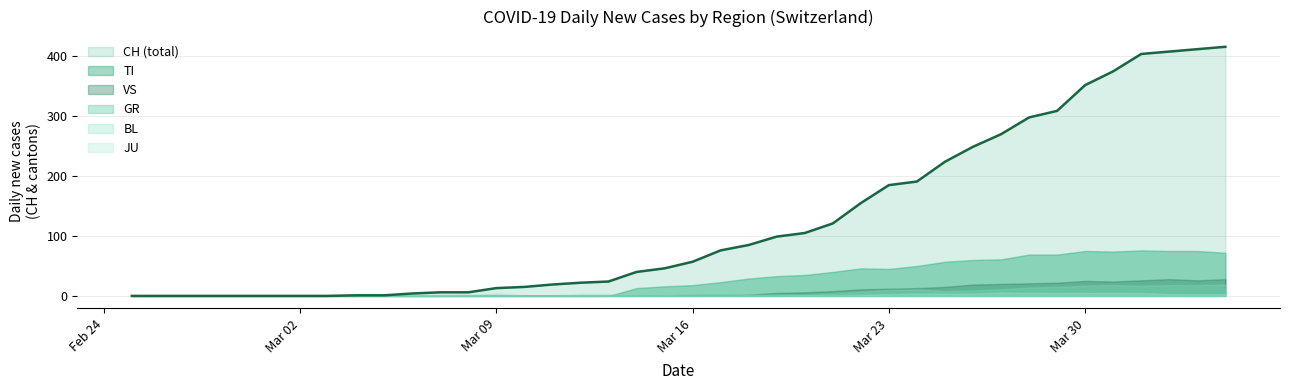

Which has a higher value, 23 or 1?

23